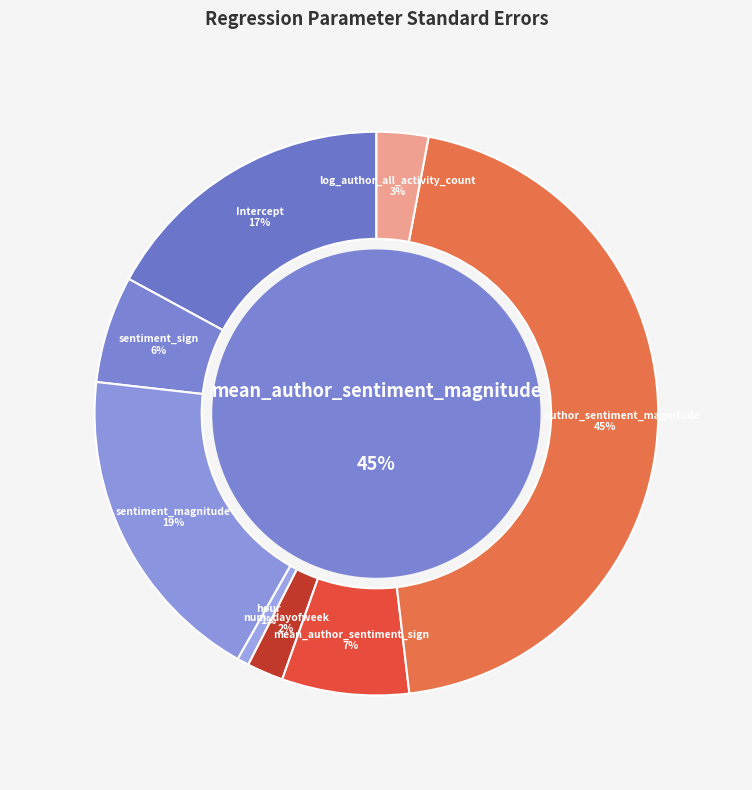

What is the total percentage of sentiment_magnitude and log_author_all_activity_count?

21.6%